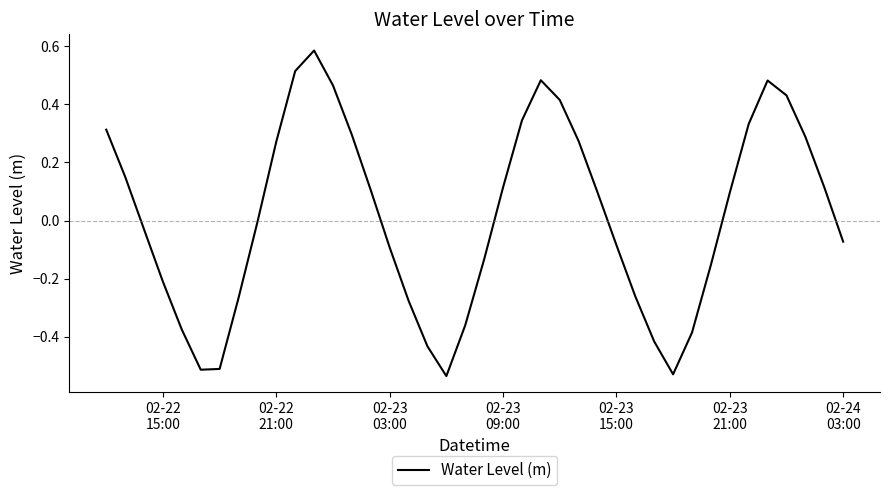

What is the difference between the maximum and minimum values?

1.1